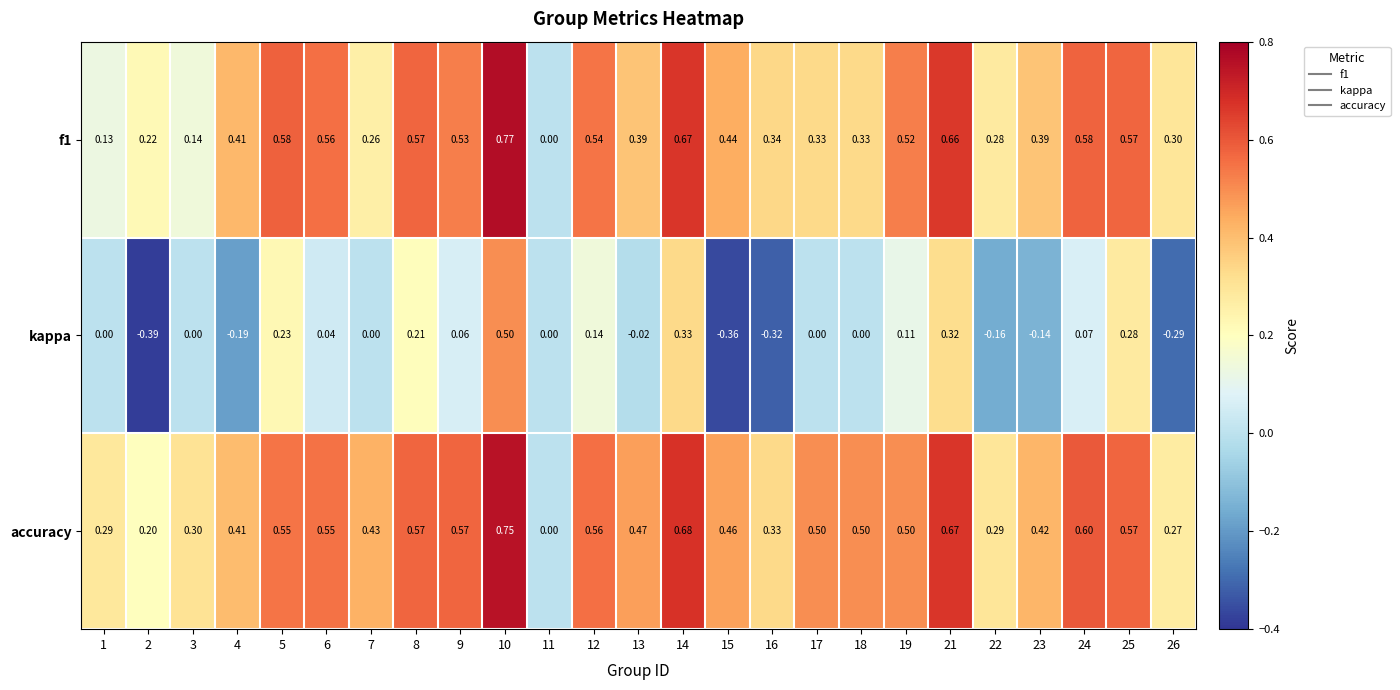

Is the value of kappa at 16 greater than the value of accuracy at 22?

No